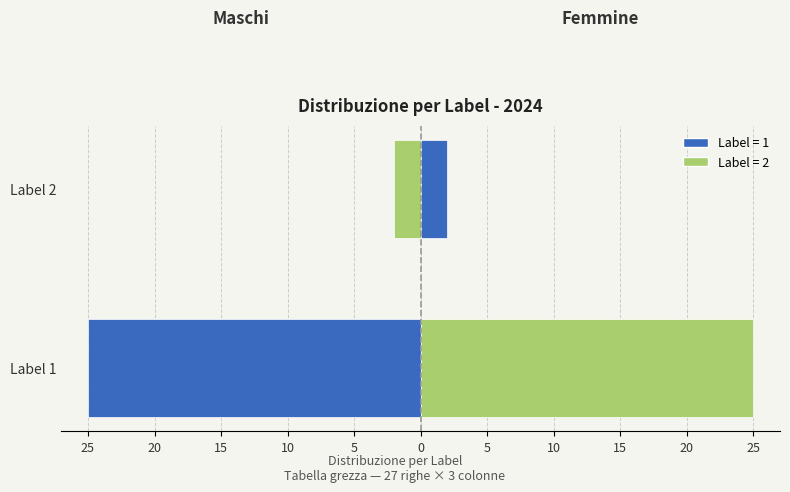

Count the number of categories in the chart.

2